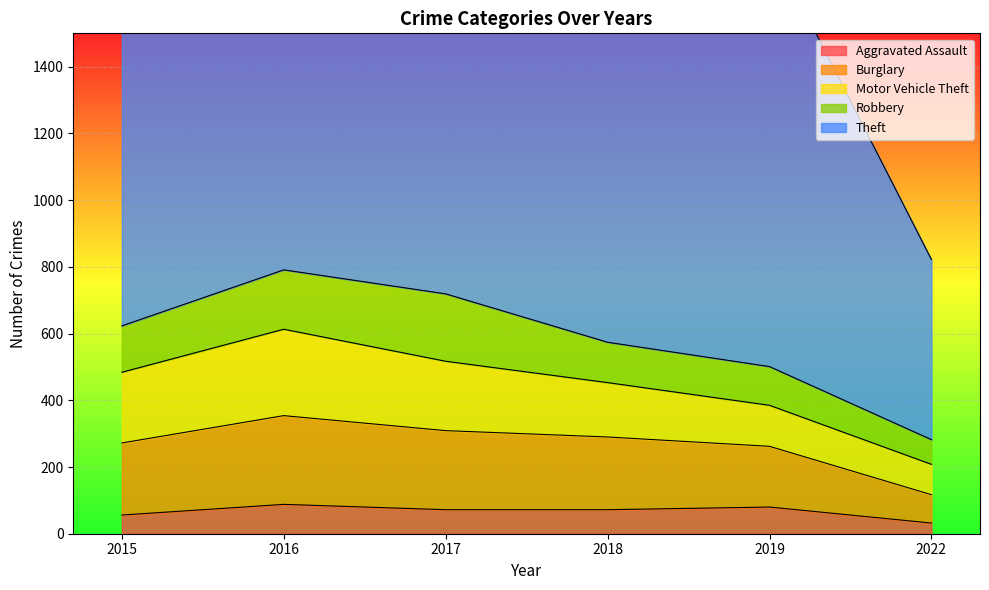

At how many categories does at least one series exceed 667?

5